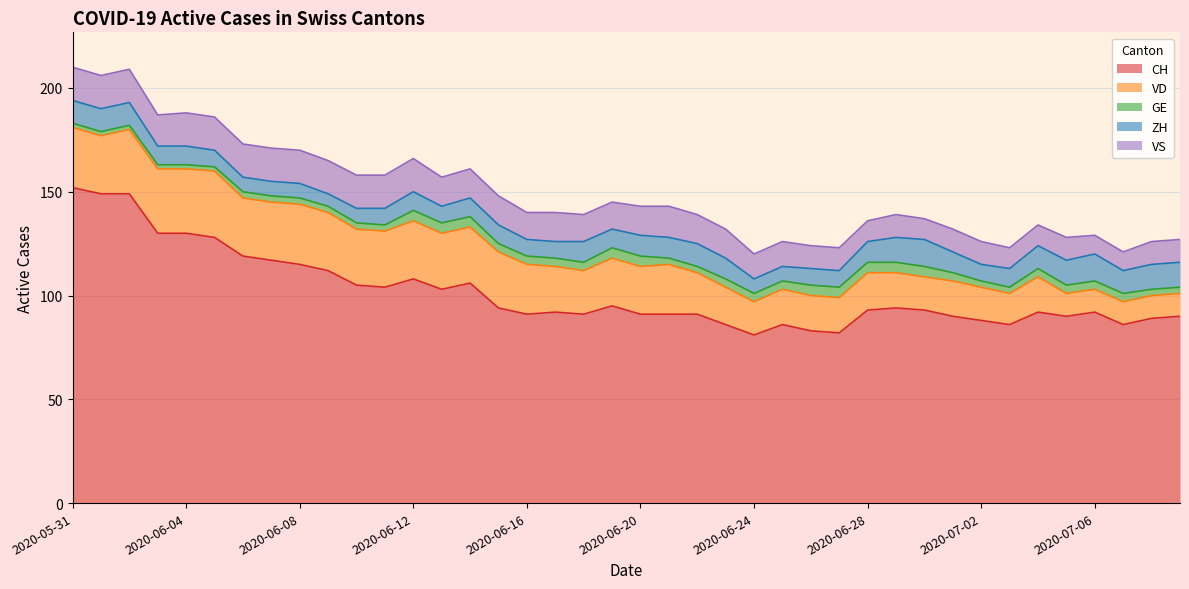

Does the chart display data point markers on the line(s)?

No